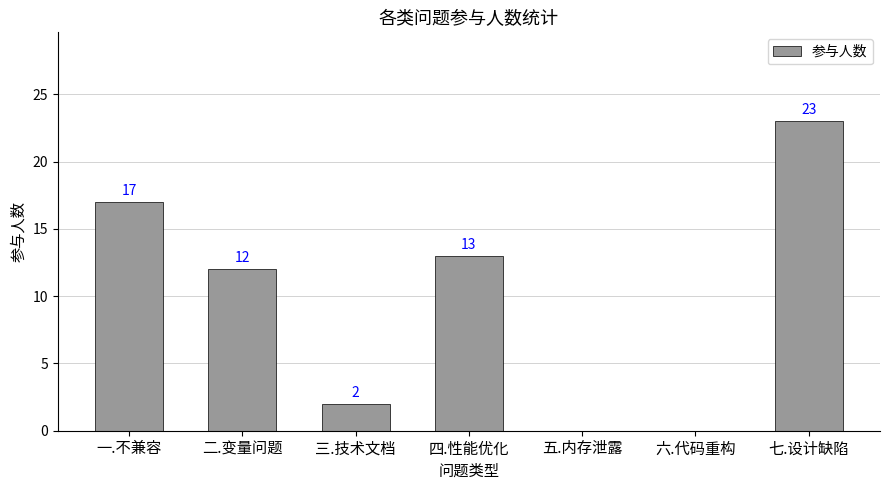

What is the change in value from 四.性能优化 to 六.代码重构?

-13